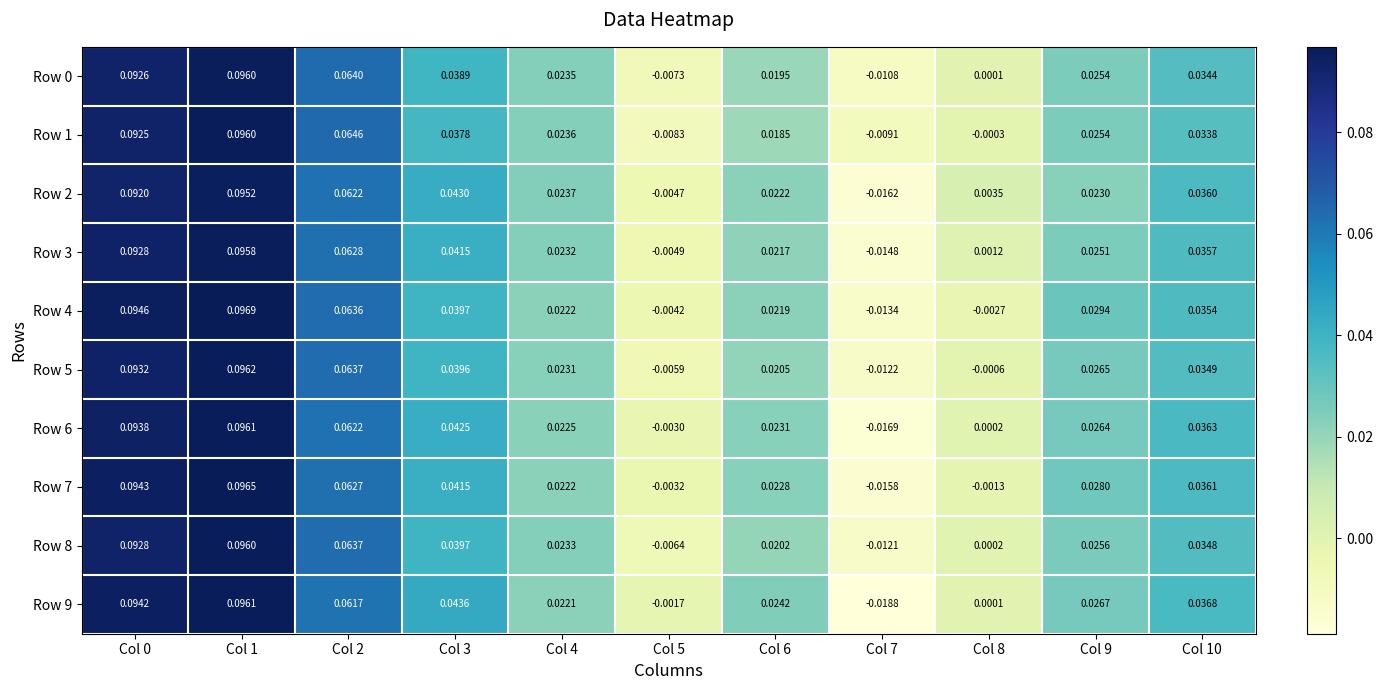

At which category is the sum across all series the highest?

Col 1